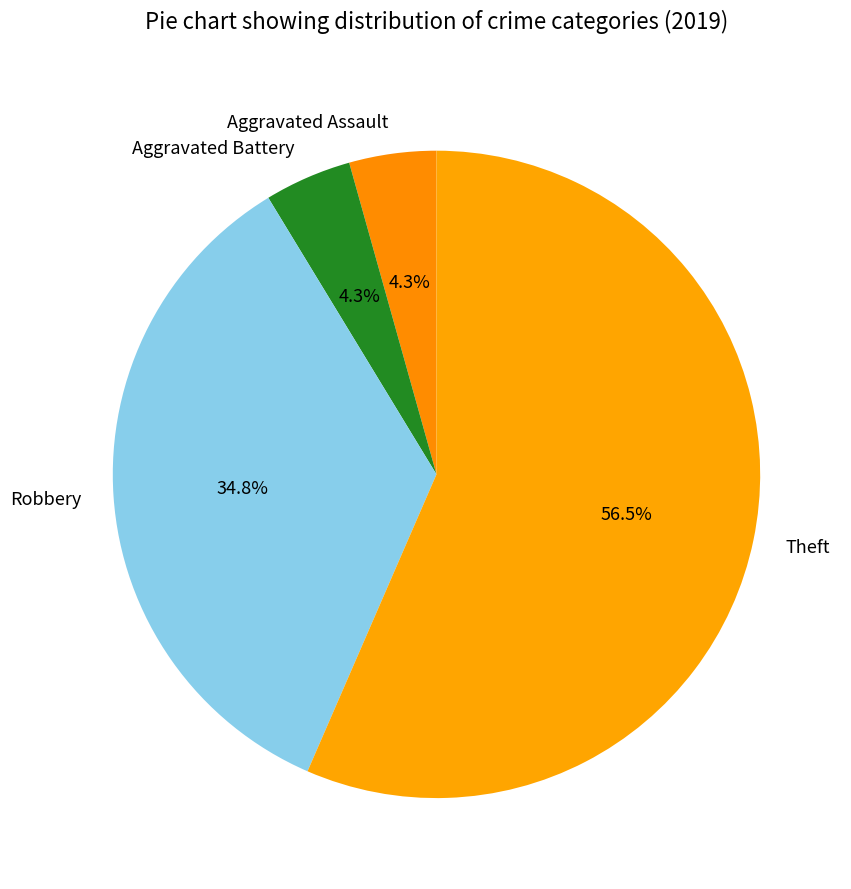

To the nearest percent, what is the difference between the largest and smallest slice percentages?

52%